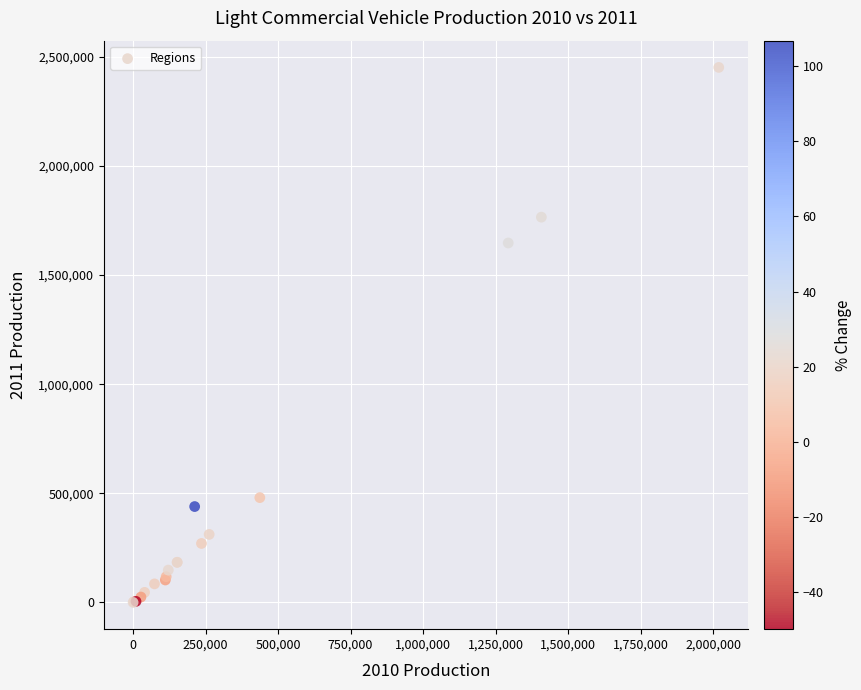

What Y value in the scatter plot is closest to 1225517?

1646581